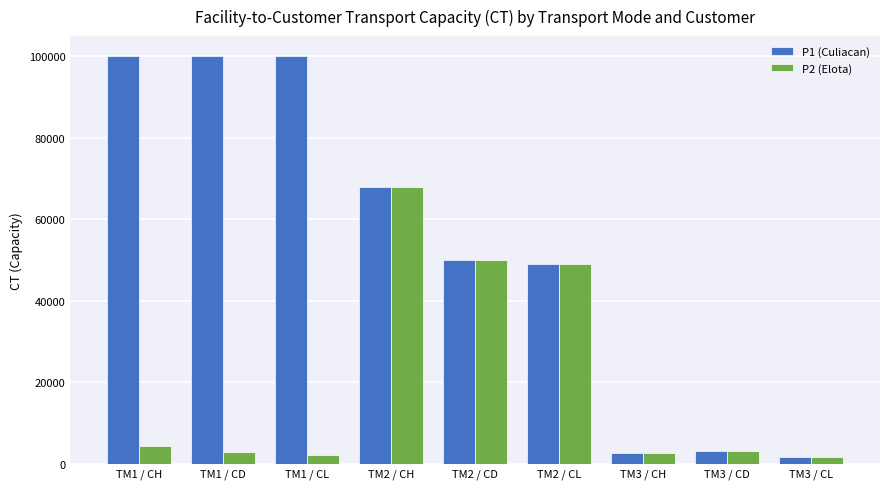

What is the greatest value displayed?

100000